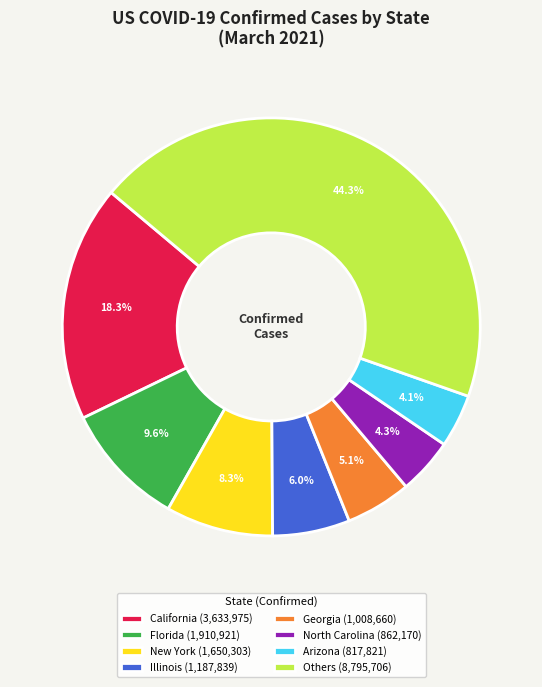

Which category has the biggest portion of the pie?

Others (8,795,706)